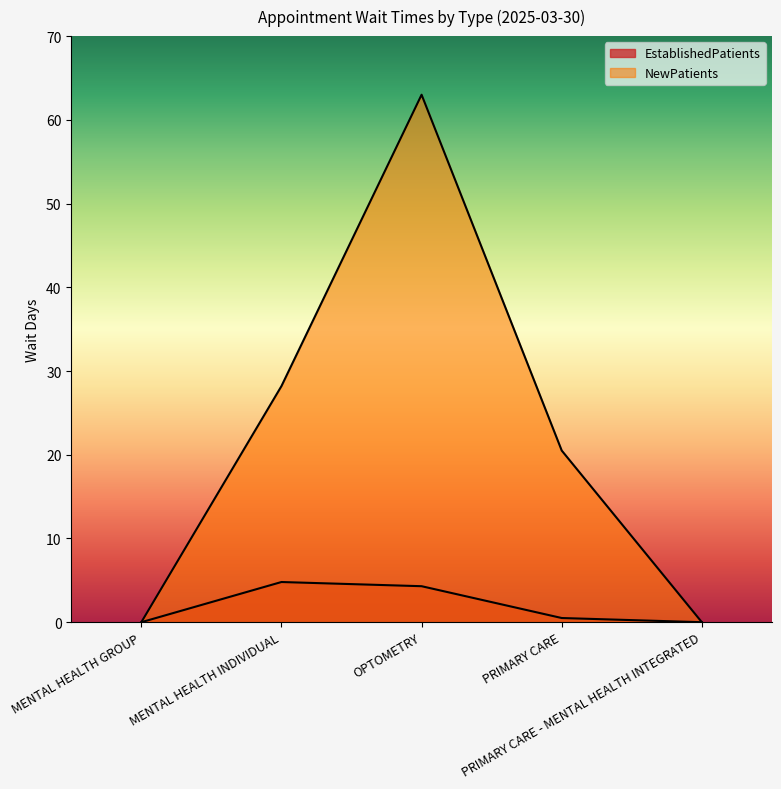

Which label corresponds to the largest value in the chart?

OPTOMETRY